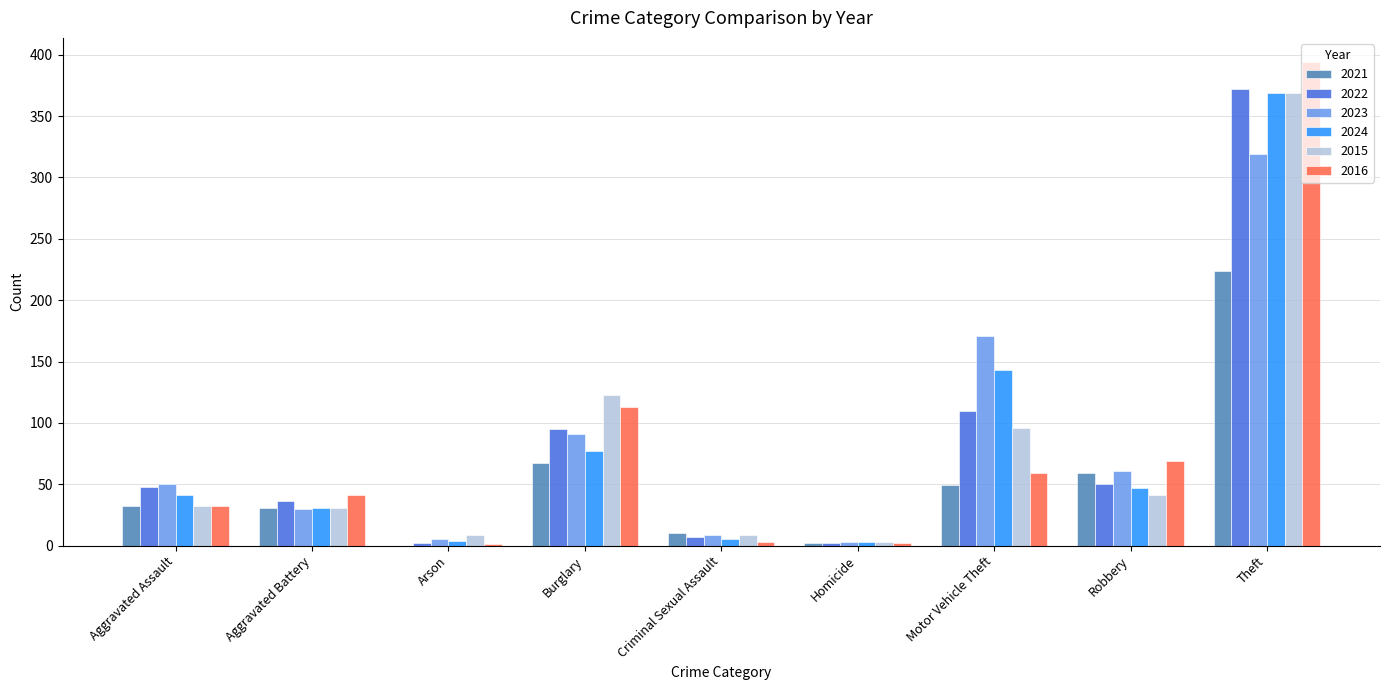

Between Aggravated Battery and Theft, which series saw the biggest shift?

2016